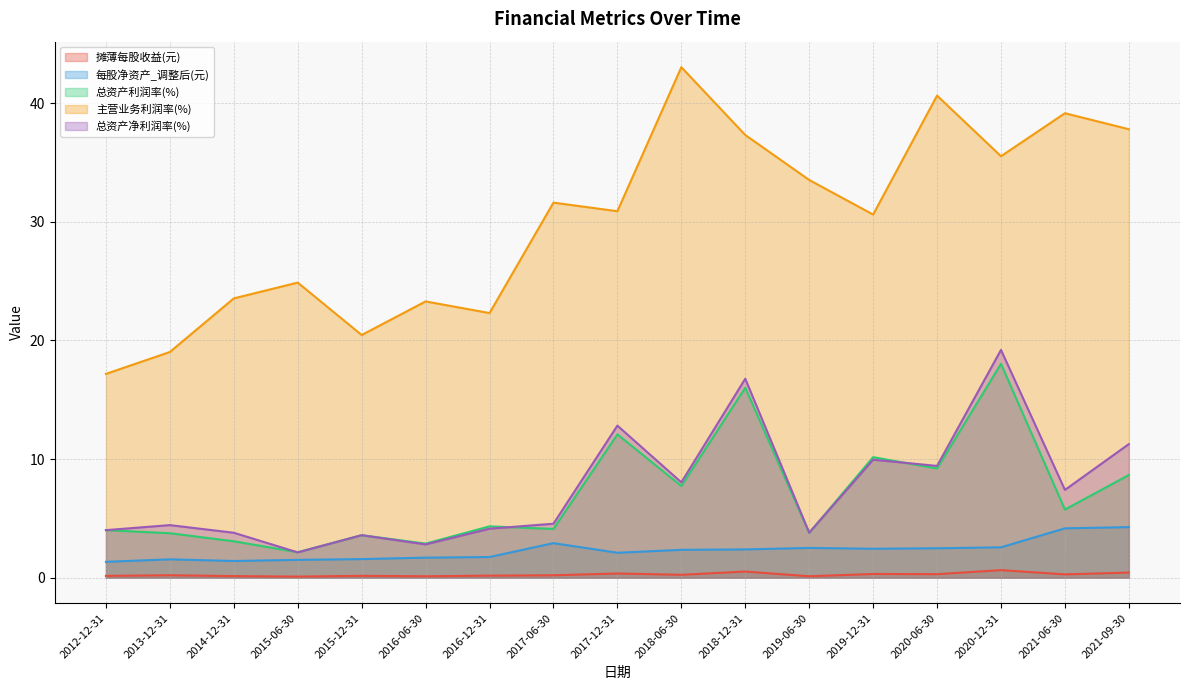

What is the approximate value of 每股净资产_调整后(元) at 2013-12-31?

1.6